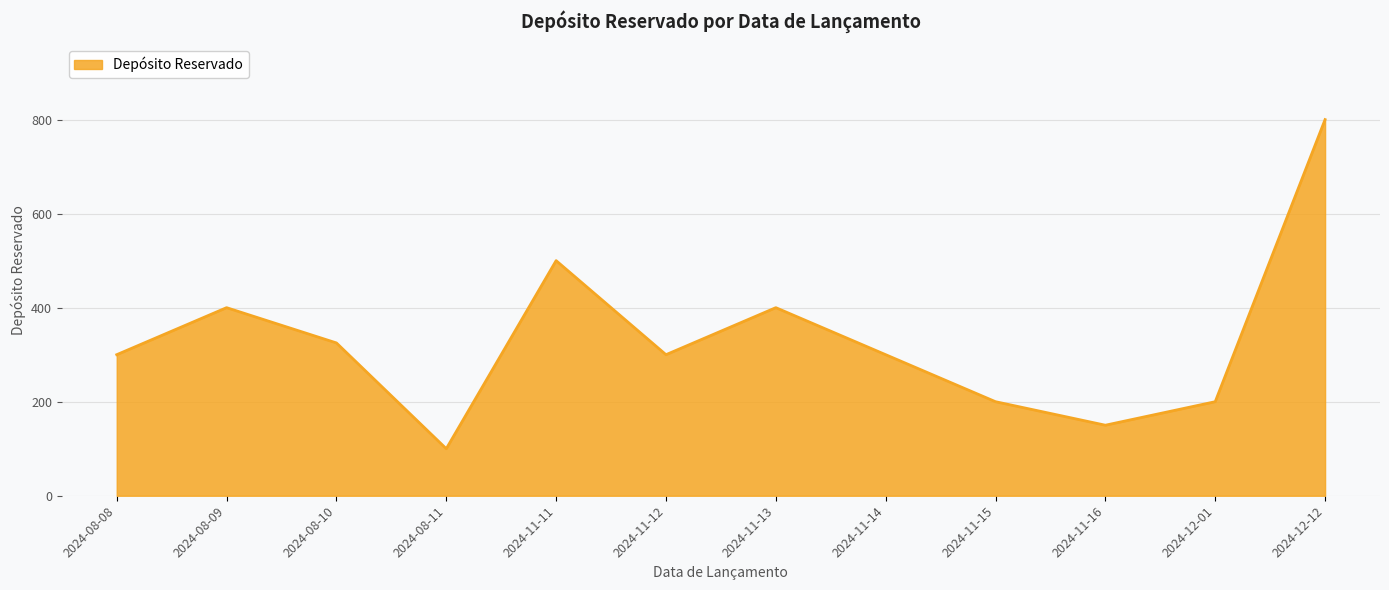

What is the minimum value shown in the chart?

100